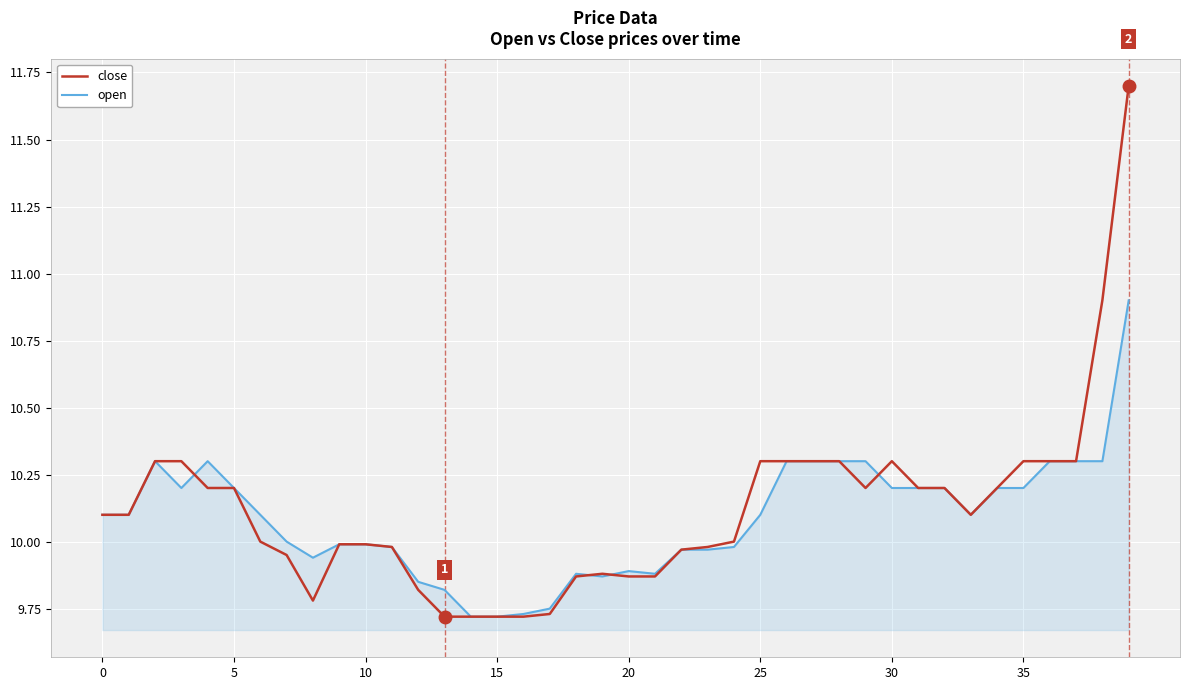

Which series has the largest range (max minus min)?

close